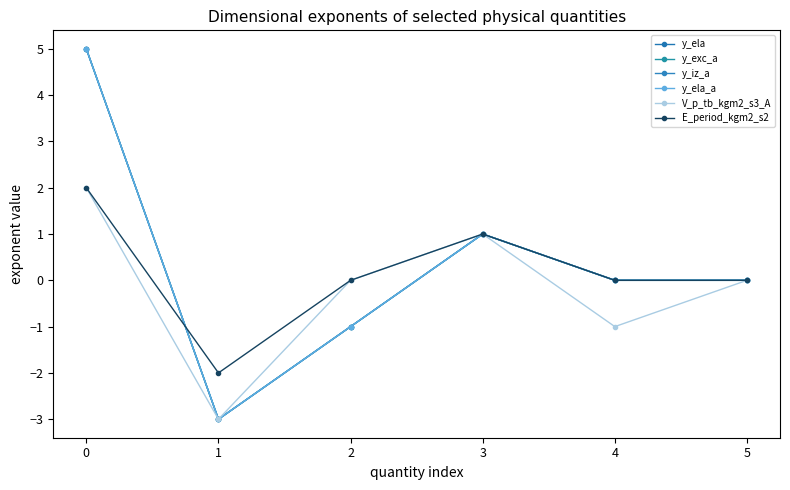

What is the highest value of the y_iz_a series?

5